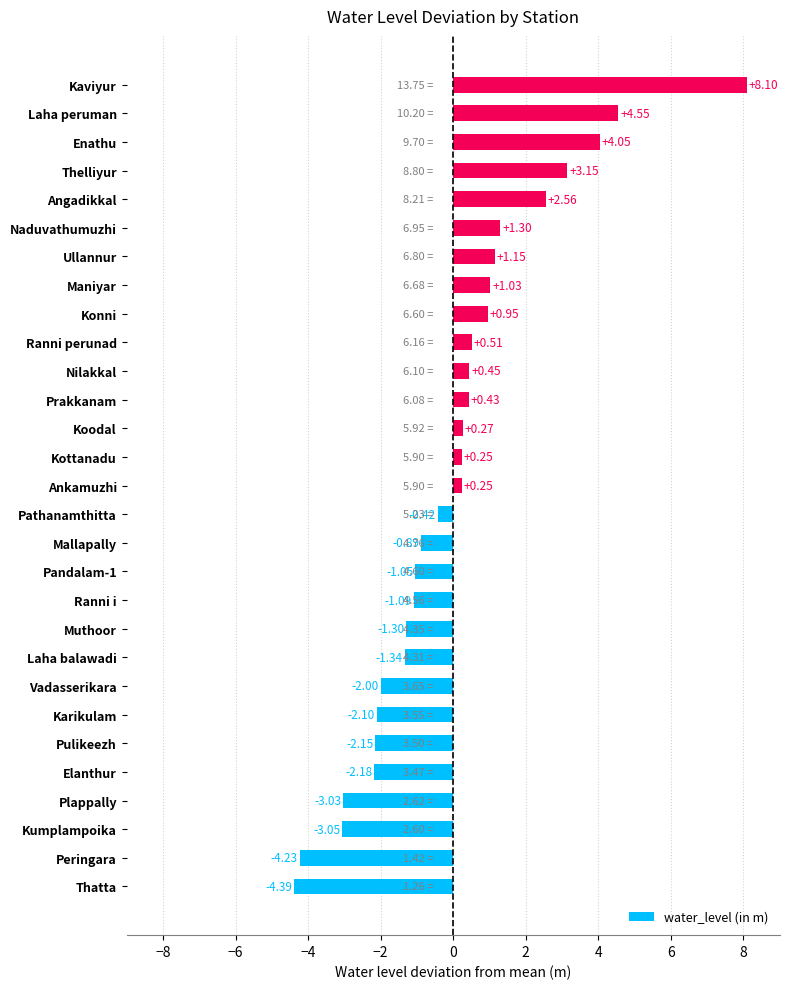

What is the change in value from Pulikeezh to Ranni perunad?

+2.7